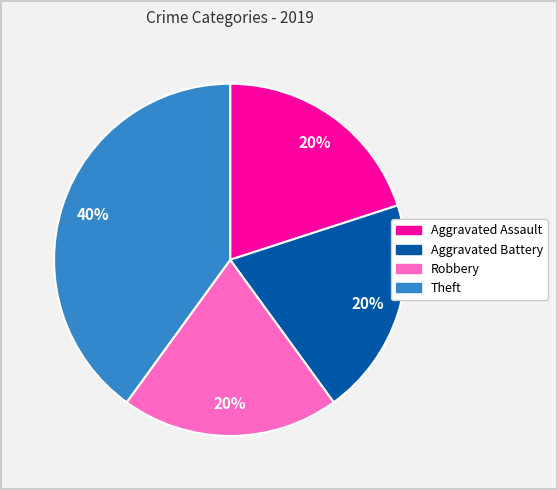

What is the ratio of the value at Aggravated Assault to the value at Theft?

0.5